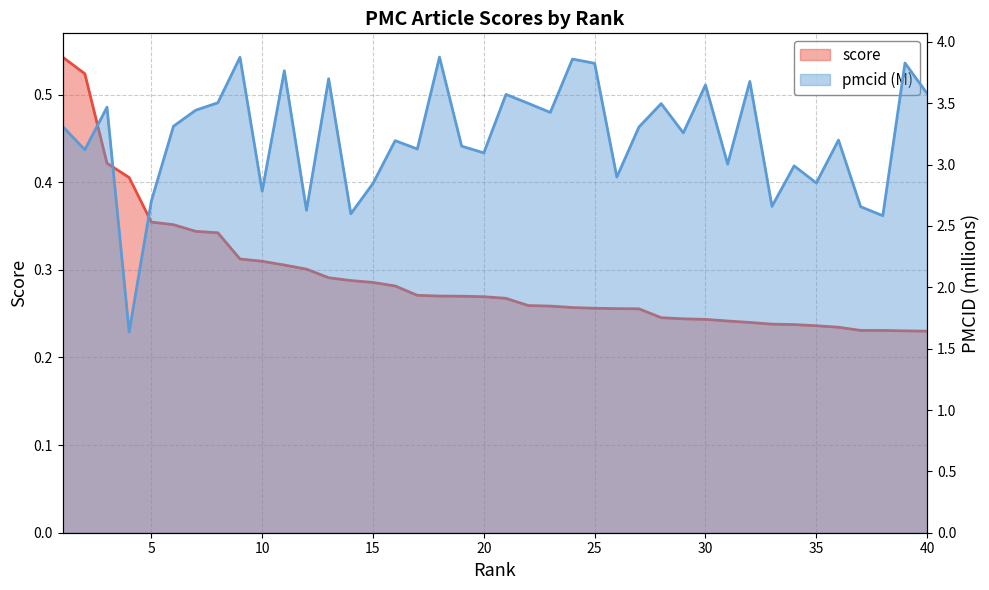

In pmcid_scaled, how many points are higher than both neighbors (excluding endpoints)?

14